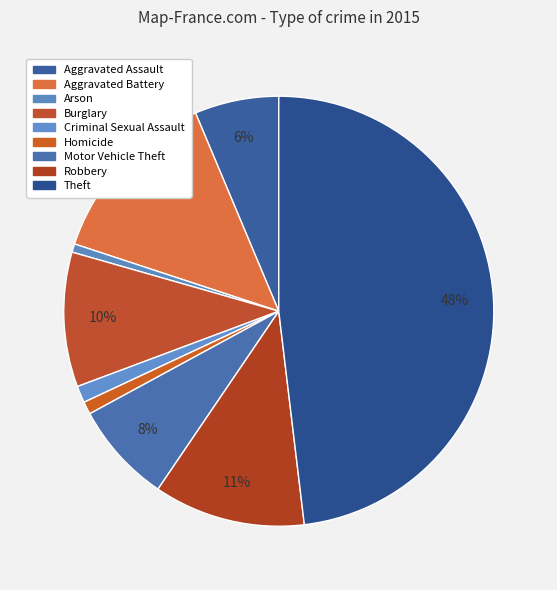

Is there any slice that represents more than half of the pie?

No